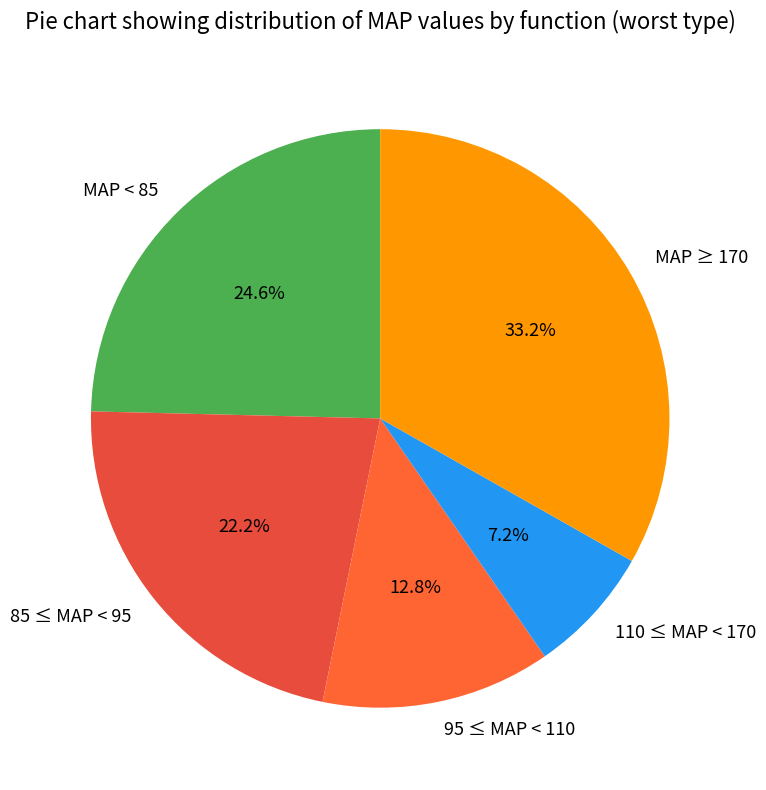

Count the number of slices in the pie.

5